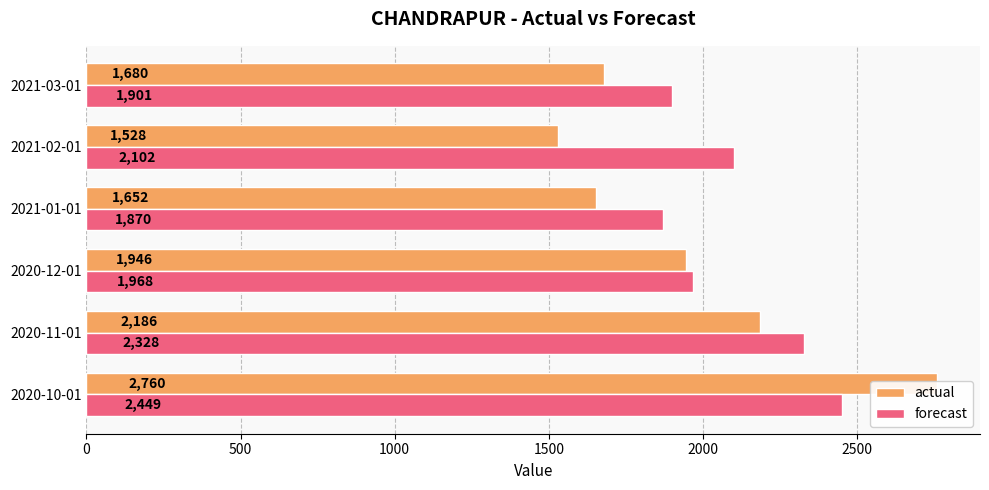

How many bars are there in total?

12